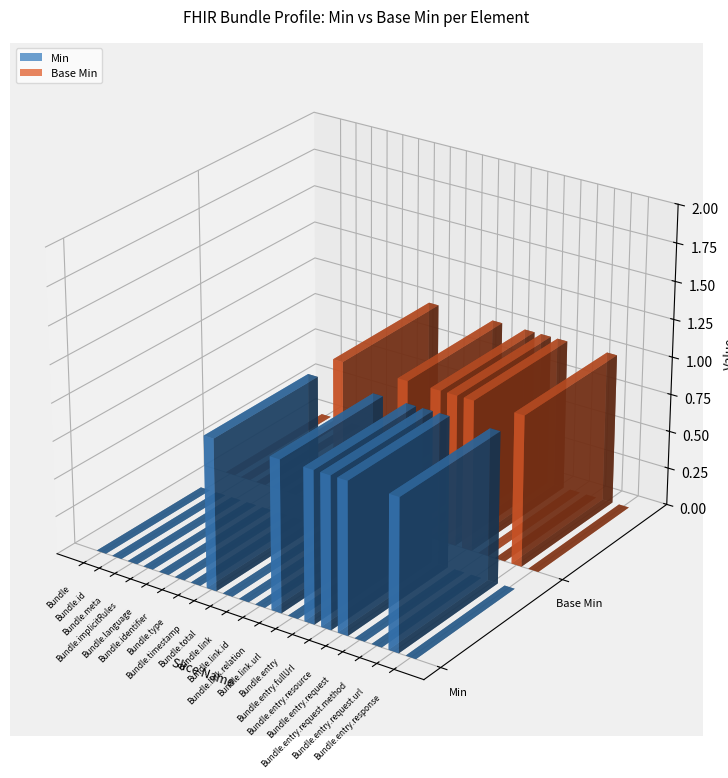

Reading left to right, extract all data points from this chart.

Min: 0	0	0	0	0	0	0	1	0	0	0	1	0	1	1	1	0	0	1	0
Base Min: 0	0	0	0	0	0	0	1	0	0	0	1	0	1	1	1	0	0	1	0